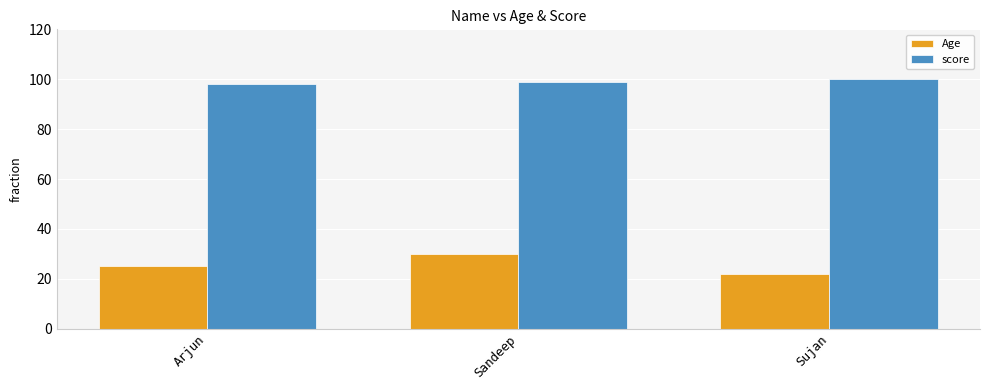

What is the value of the score bar at the 1st from the left?

98